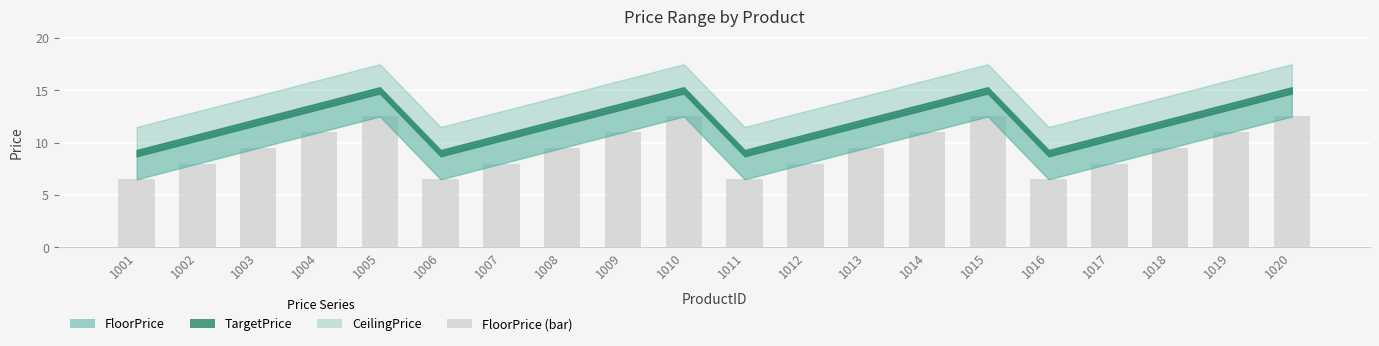

What is the minimum value shown in the chart?

6.5